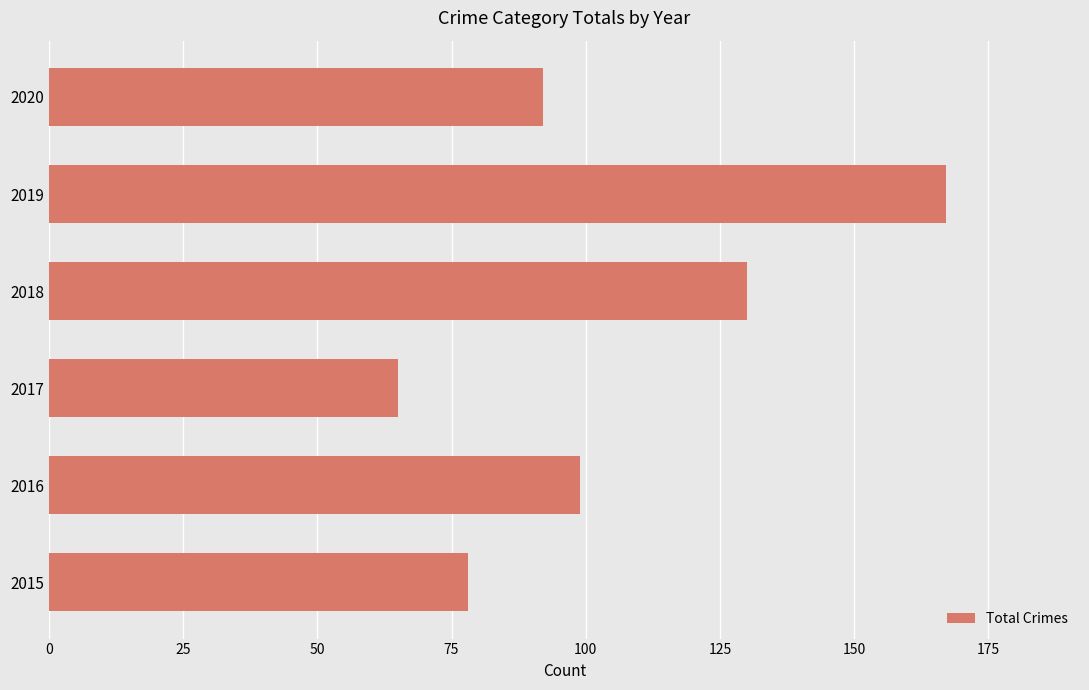

Between 2016 and 2018, which is larger?

2018